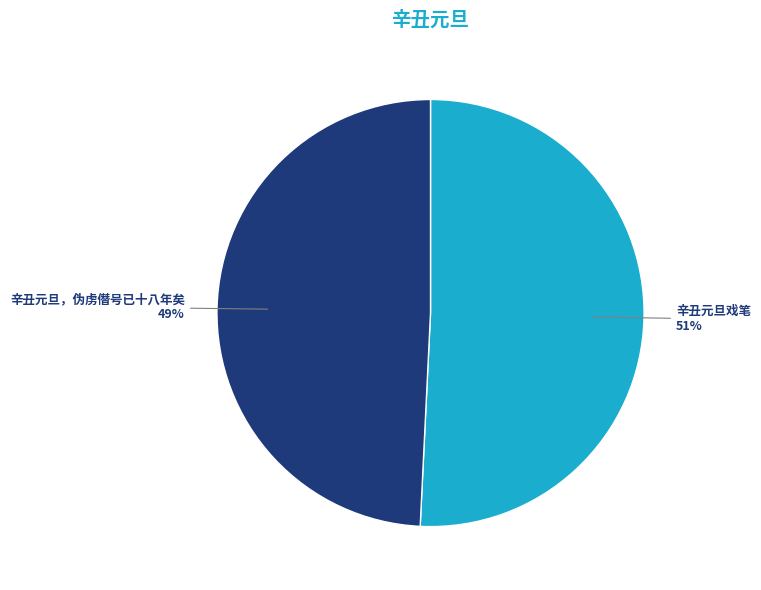

Which category accounts for the majority?

辛丑元旦戏笔